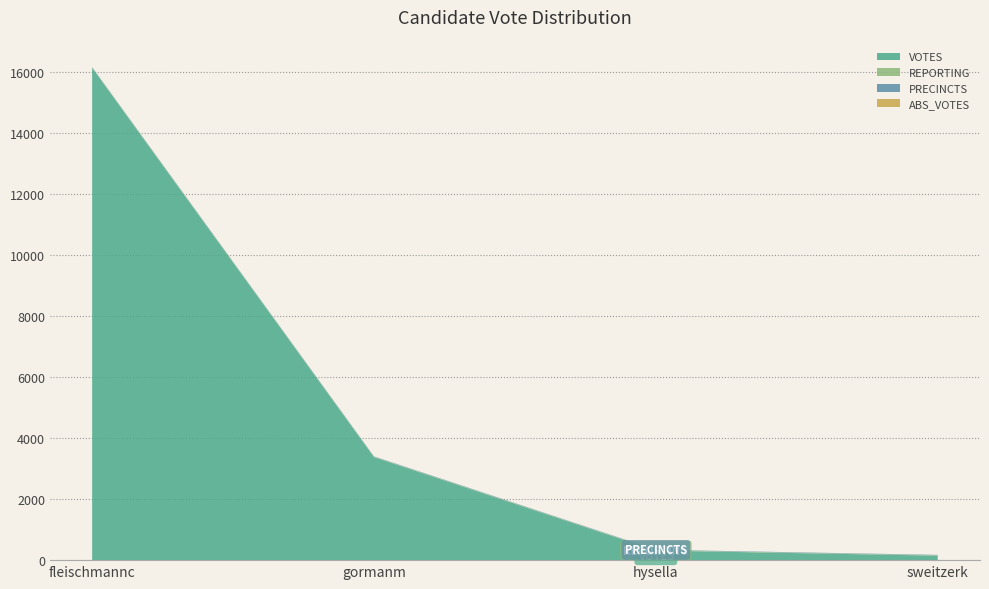

Reading left to right, list all the values displayed in this chart.

VOTES: fleischmannc=16138	gormanm=3375	hysella=315	sweitzerk=147
REPORTING: fleischmannc=13	gormanm=13	hysella=13	sweitzerk=13
PRECINCTS: fleischmannc=13	gormanm=13	hysella=13	sweitzerk=13
ABS_VOTES: fleischmannc=0	gormanm=0	hysella=0	sweitzerk=0